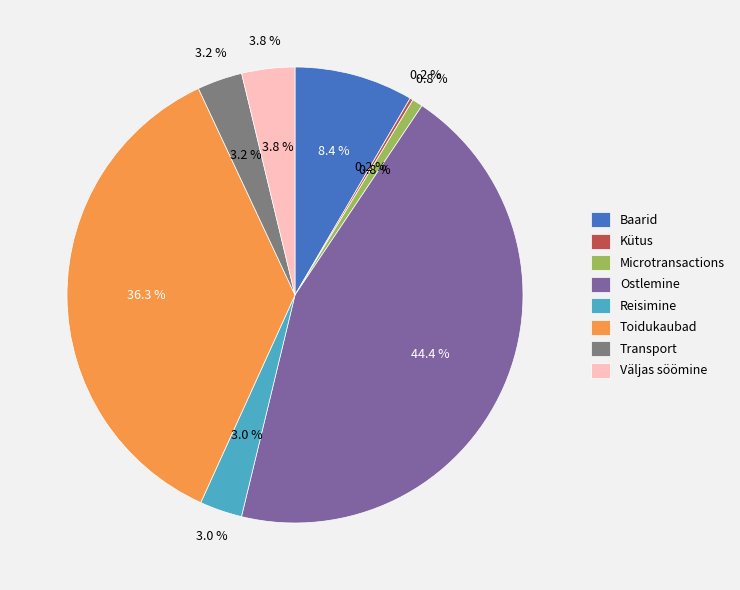

To the nearest percent, what is the combined percentage of Toidukaubad and Kütus?

36%